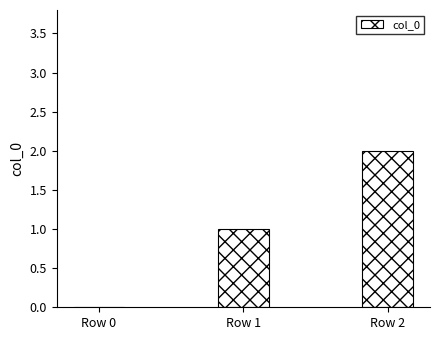

What is the difference between the values at Row 0 and Row 1?

1